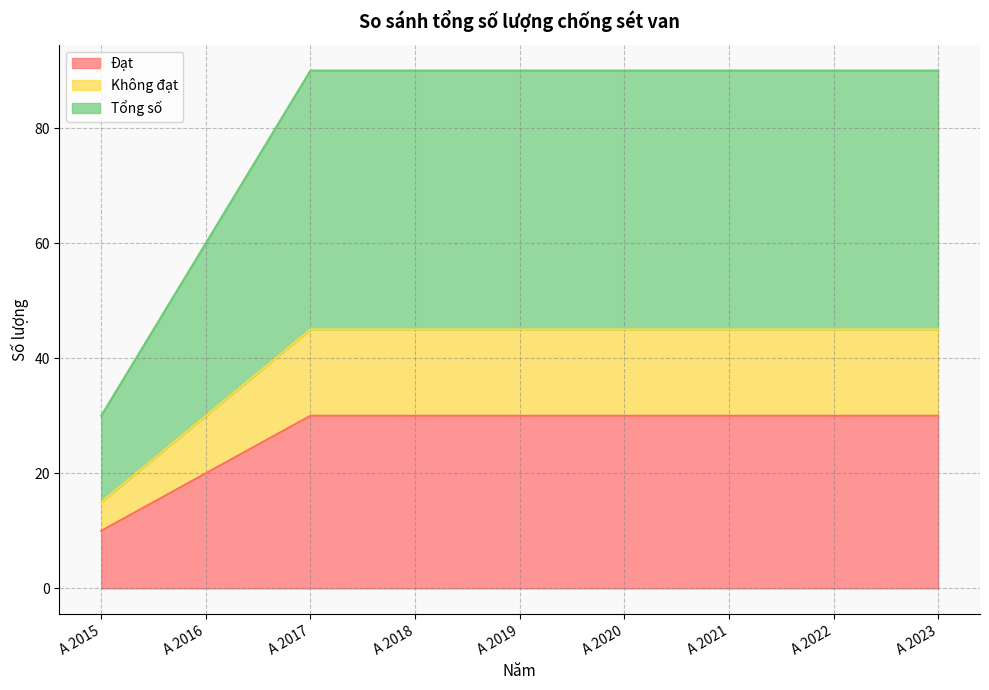

What is the greatest value displayed?

90